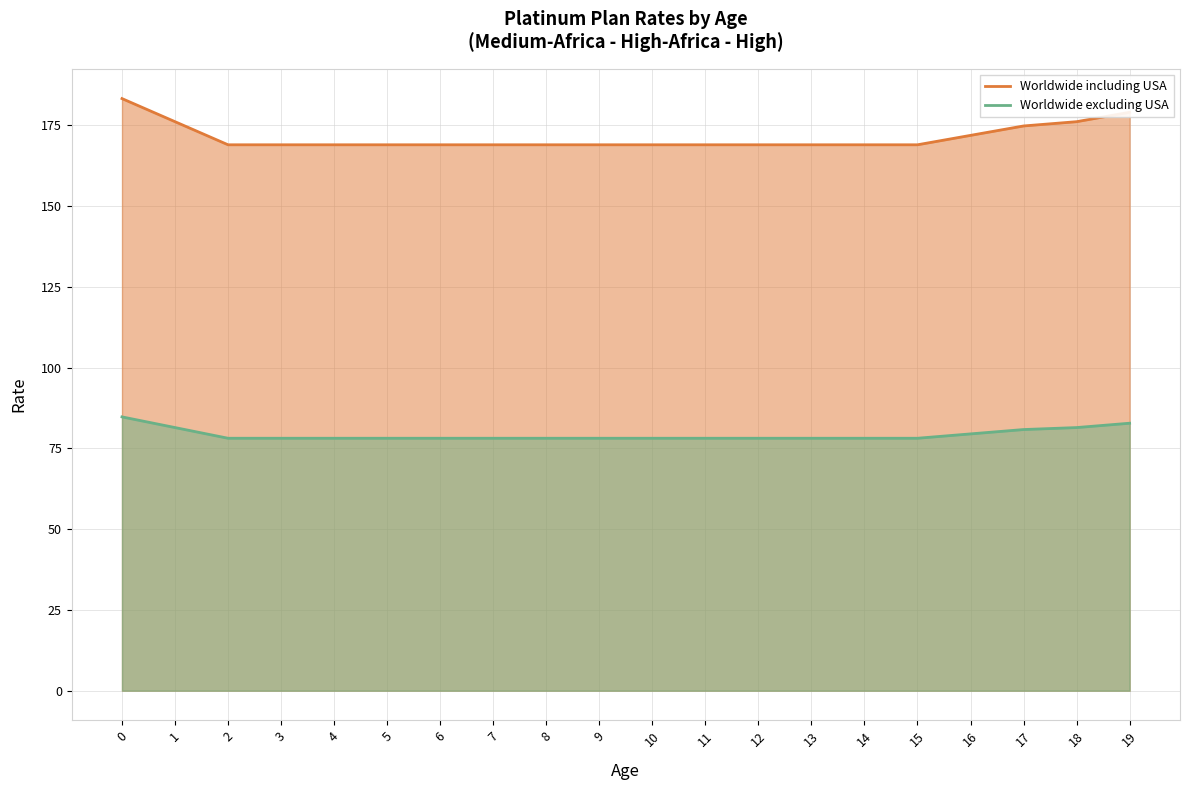

True or false: Worldwide including USA and Worldwide excluding USA cross at least once.

False